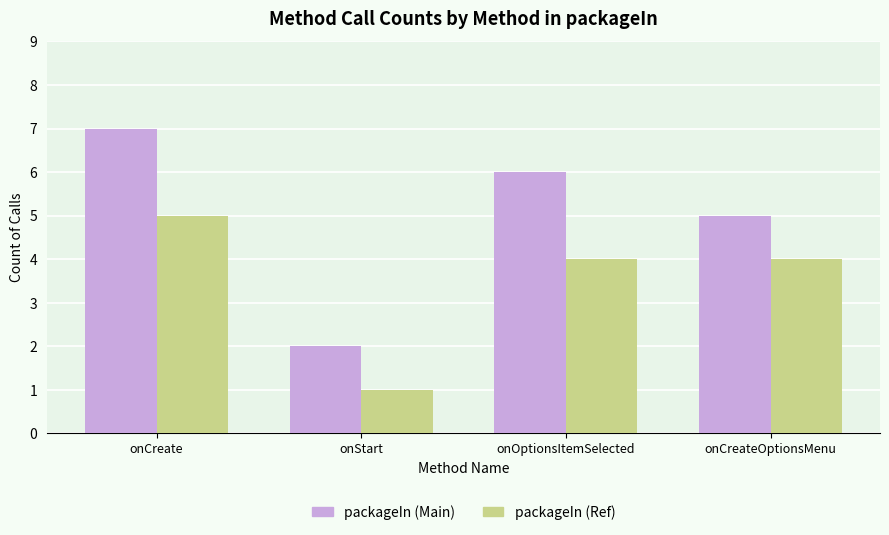

Is the value of packageIn (Main) at onOptionsItemSelected greater than the value of packageIn (Ref) at onCreateOptionsMenu?

Yes